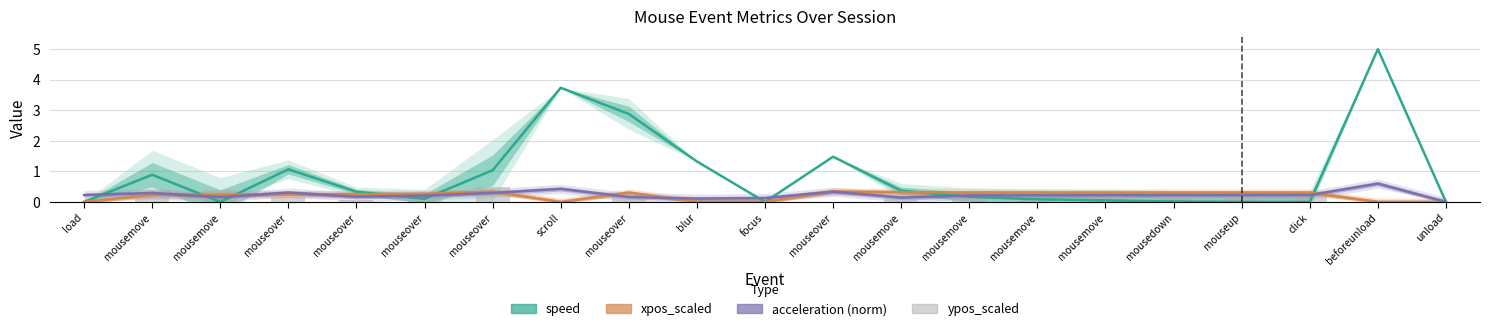

Which series changed the most between blur and unload?

speed